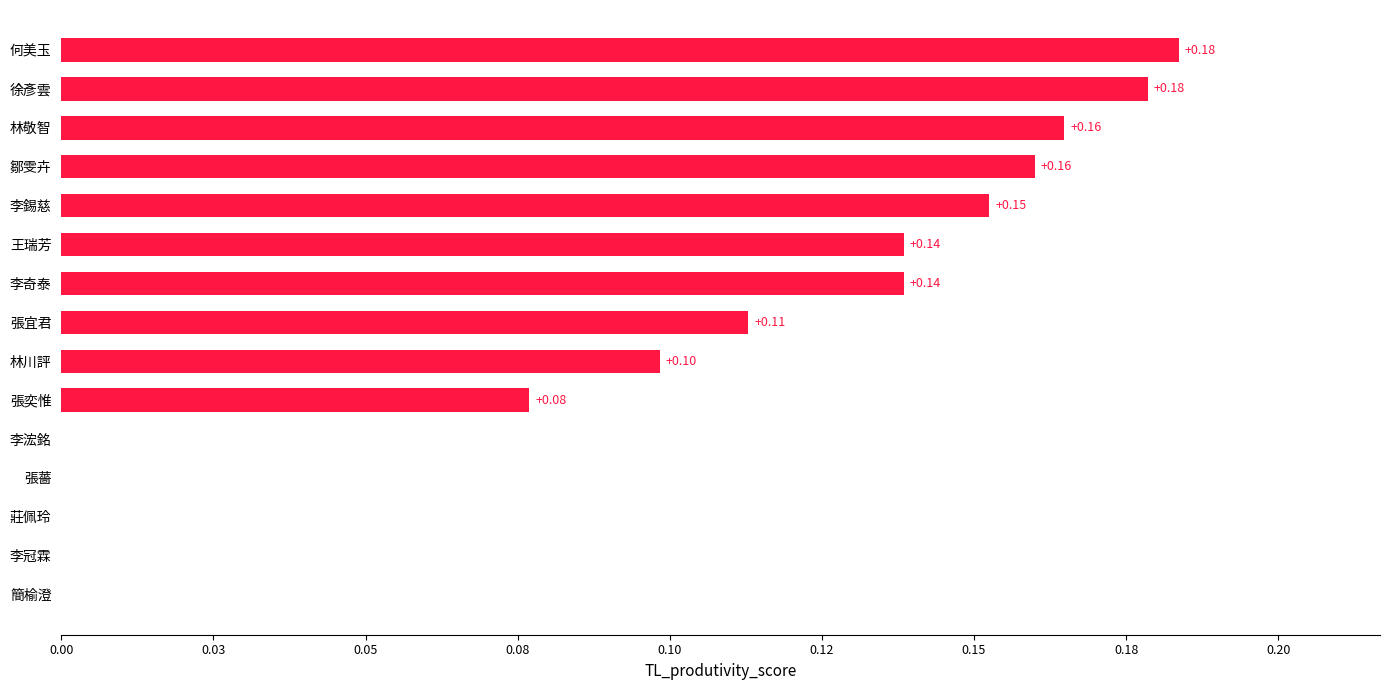

Are the bars horizontal?

Yes